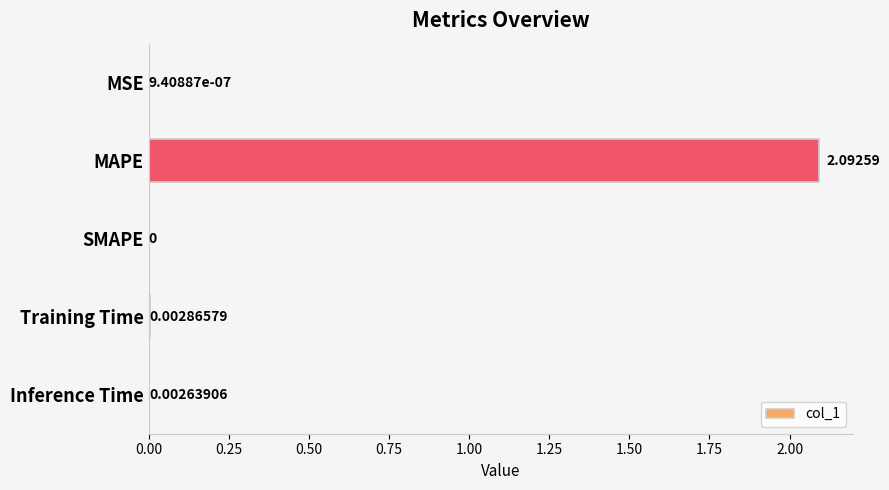

How many distinct data groups are displayed?

1